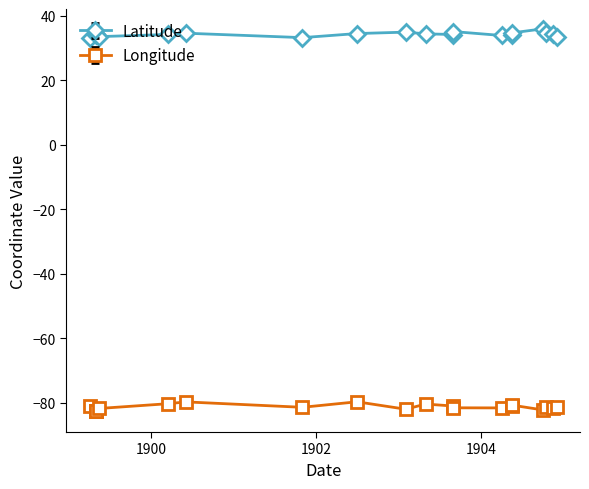

How many distinct data groups are displayed?

2